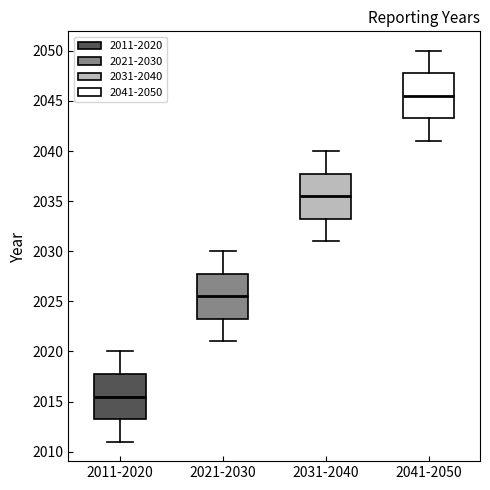

Where does the upper whisker of the box for 2021-2030 end on the y-axis? The values are not printed on the chart, so give them approximately, as read against the axis.

2030.0